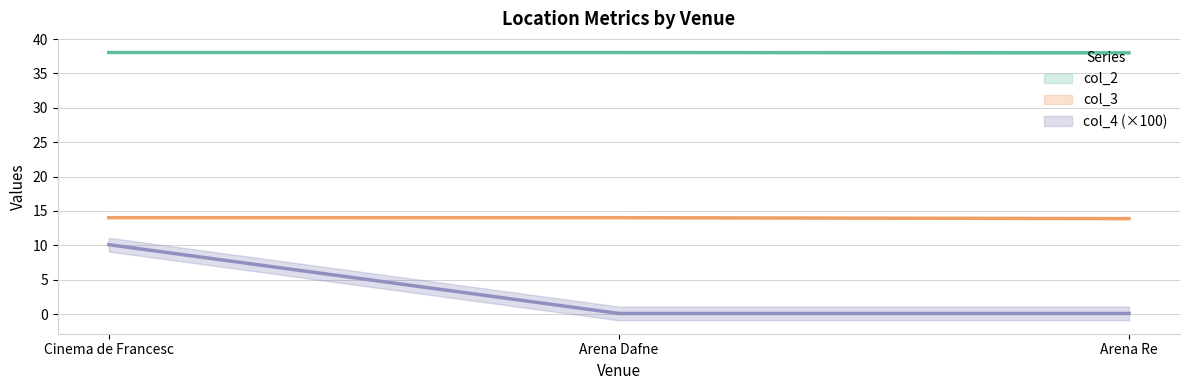

At how many categories does at least one series exceed 18?

3